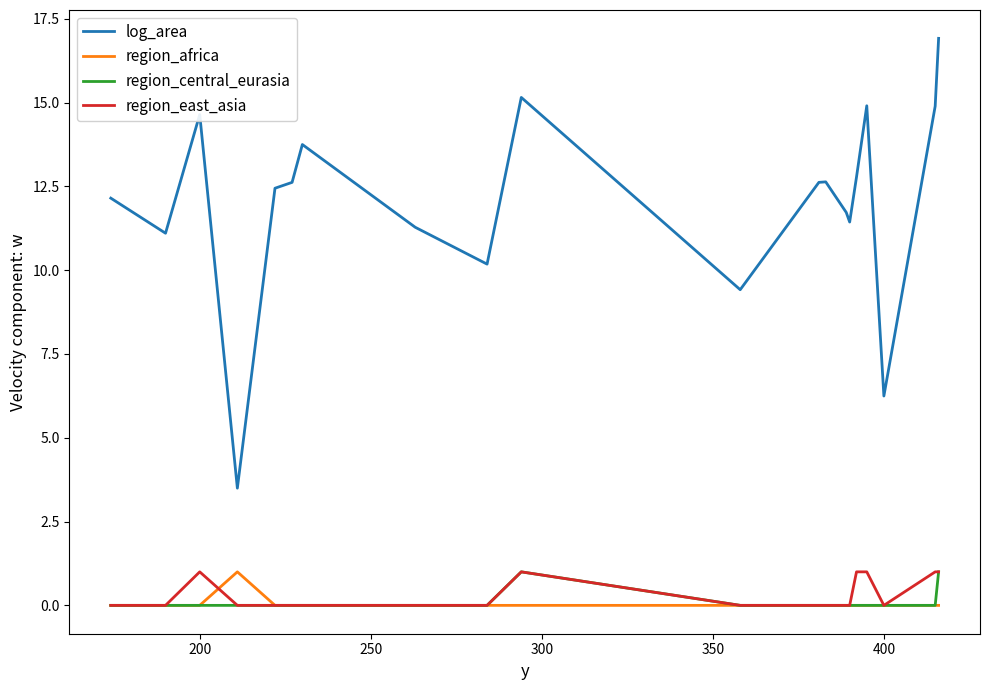

Which series has the largest total across all categories?

log_area